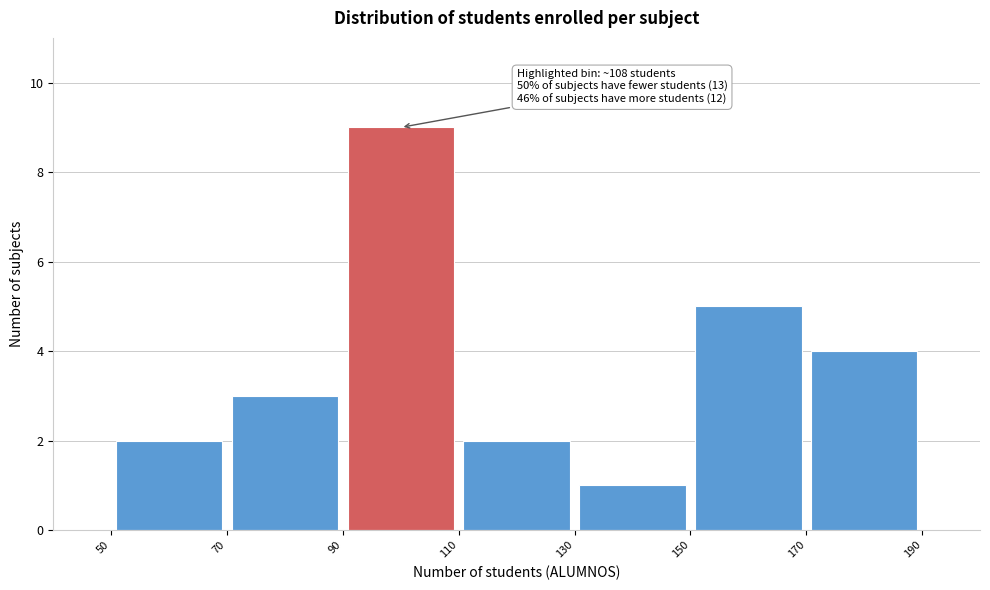

Which range on the x-axis has the tallest bar?

90 to 110